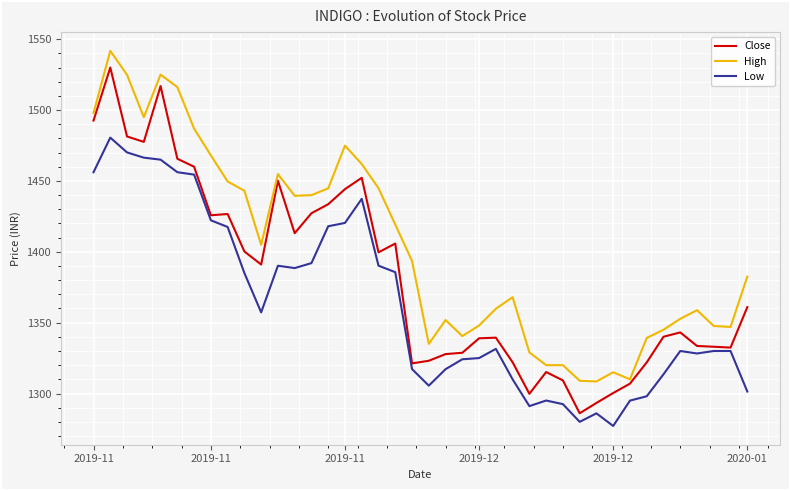

True or false: High and Low cross at least once.

False